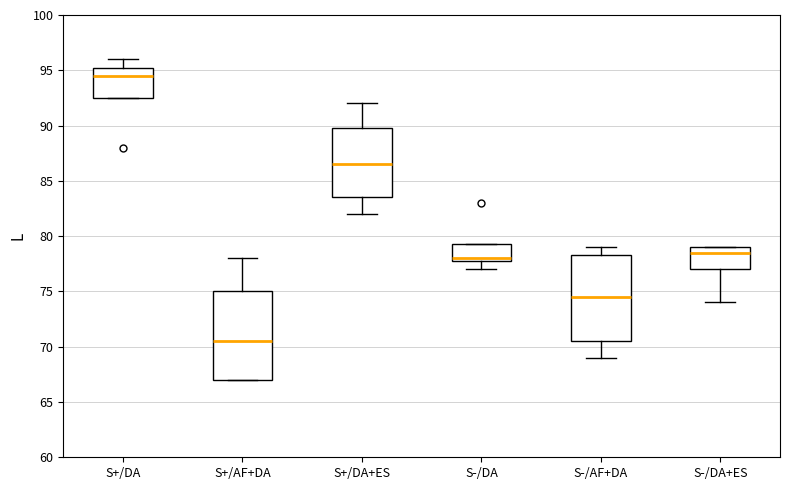

Where is the lower edge of the box for S-/DA on the y-axis? The values are not printed on the chart, so give them approximately, as read against the axis.

78.0